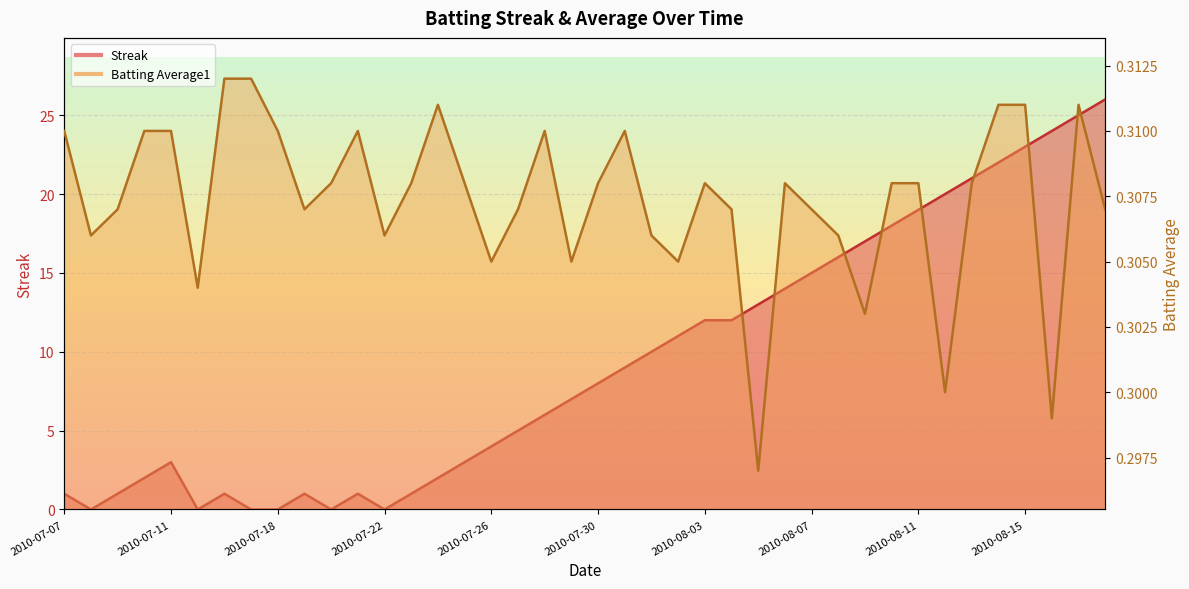

What is the difference between the highest and lowest values at 2010-07-25?

2.7